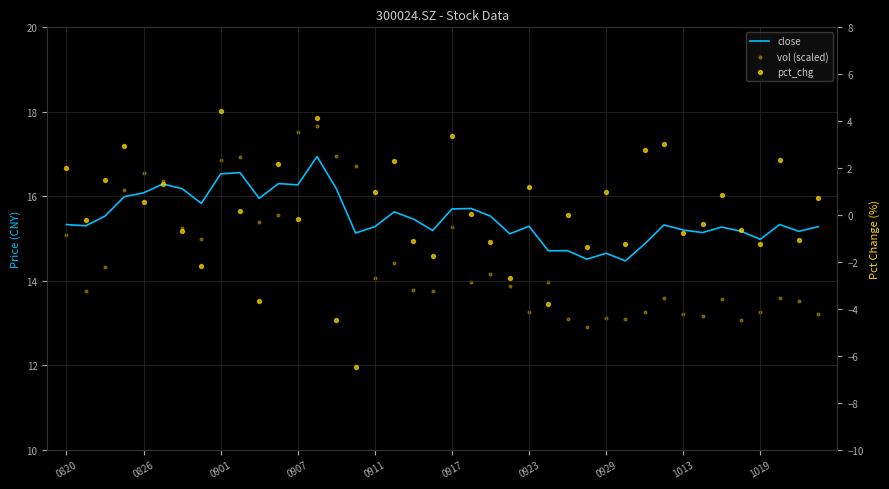

Which series has the largest total across all categories?

close